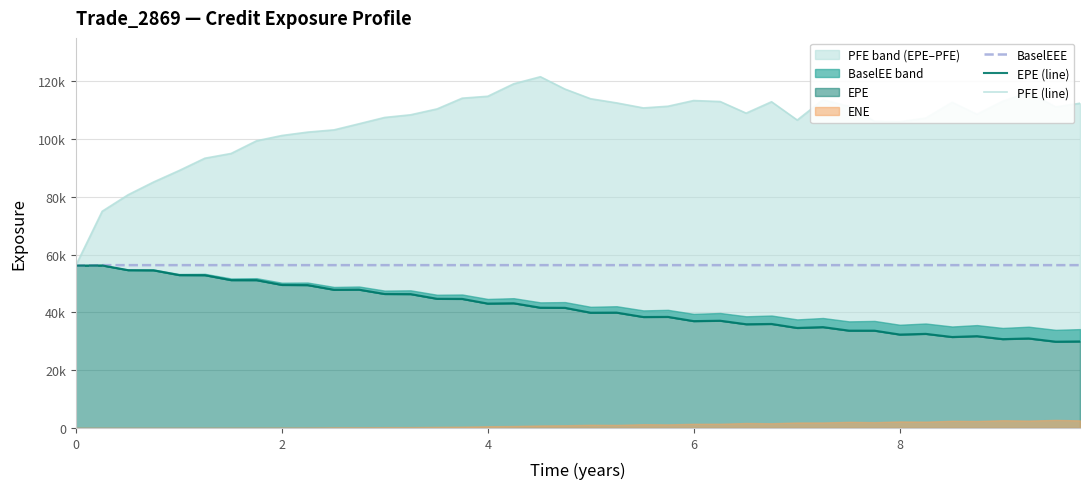

True or false: BaselEEE and EPE (line) cross at least once.

False